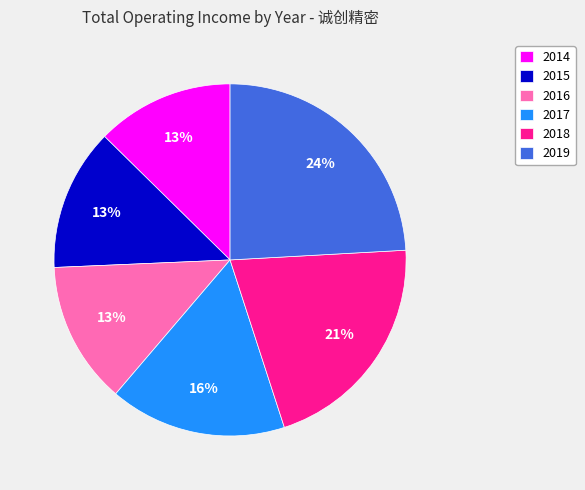

Does 2016 account for over 50% of the chart?

No